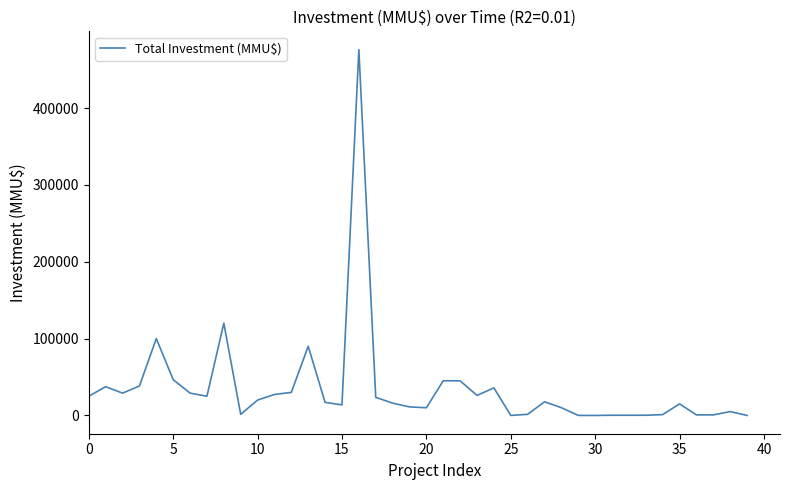

What is the maximum value shown in the chart?

476000